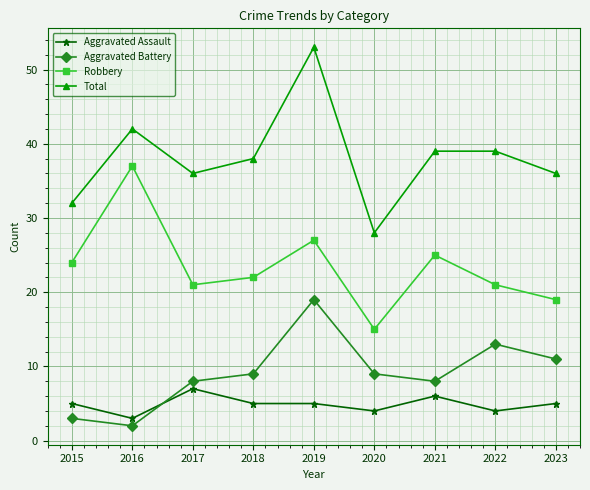

Which label corresponds to the largest value in the chart?

2019